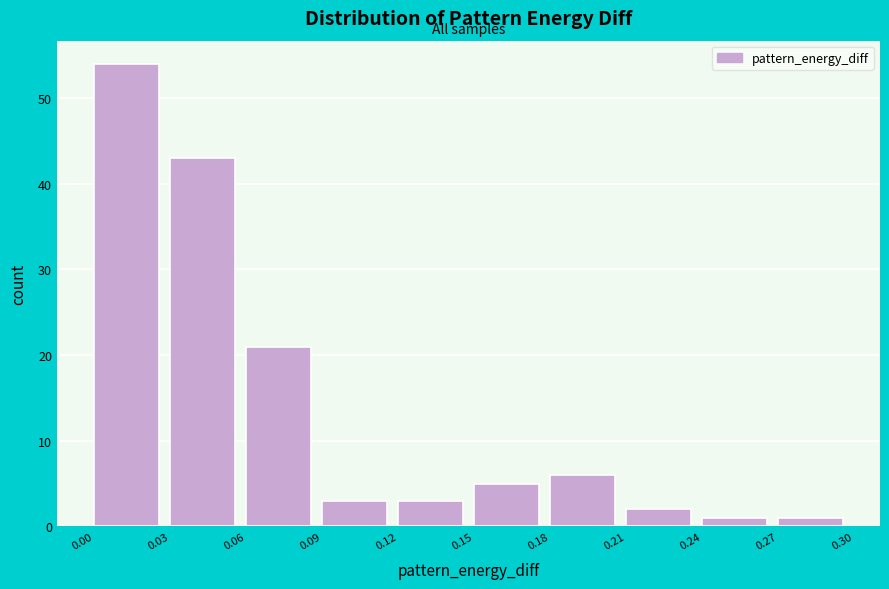

Reading right to left, transcribe all the data shown in this chart.

0.27=1	0.24=1	0.21=2	0.18=6	0.15=5	0.12=3	0.09=3	0.06=21	0.03=43	0.00=54